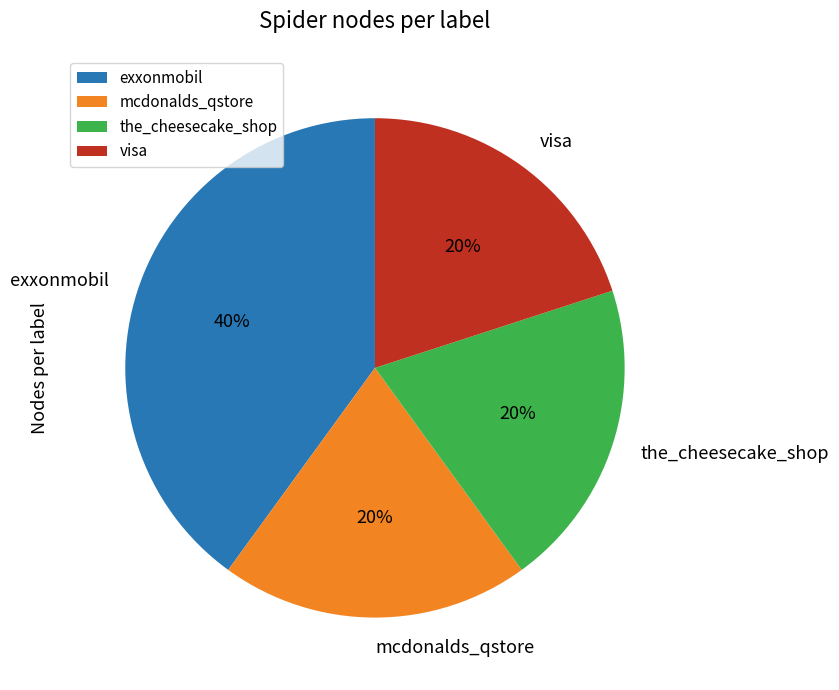

True or false: the_cheesecake_shop accounts for 11% of the total.

False